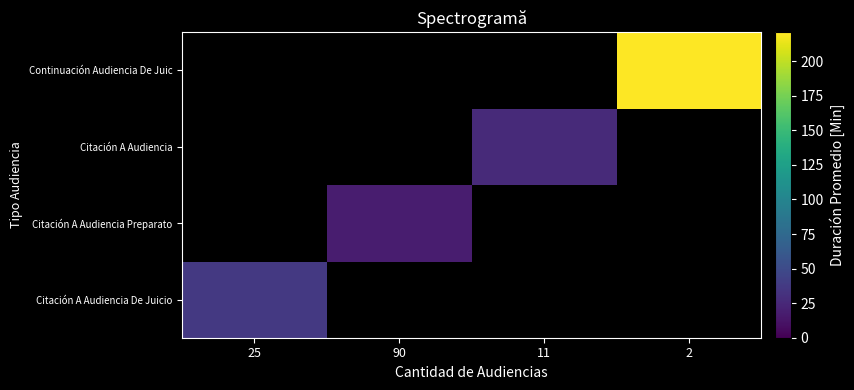

How many distinct data groups are displayed?

4